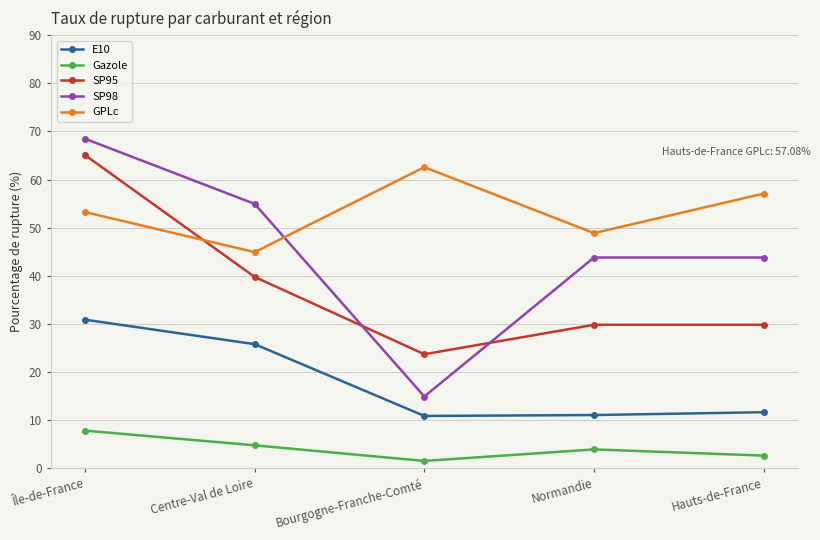

True or false: E10 and SP98 intersect in this chart.

False